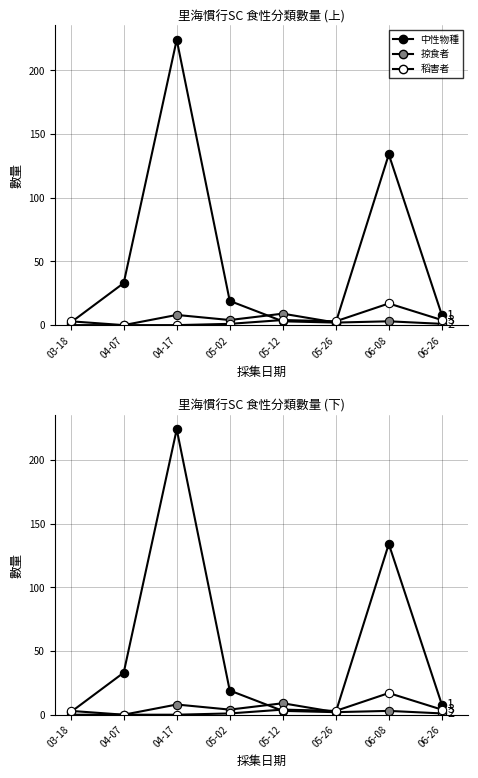

Where does the 稻害者 series first go above 3?

05-12